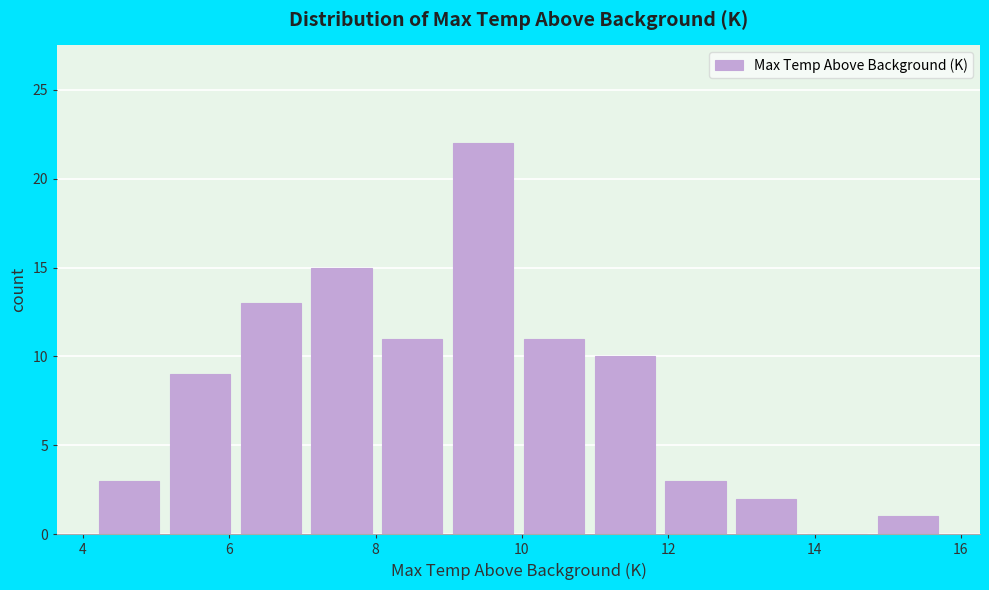

Over which range of the x-axis is the bar tallest?

9.0 to 10.0